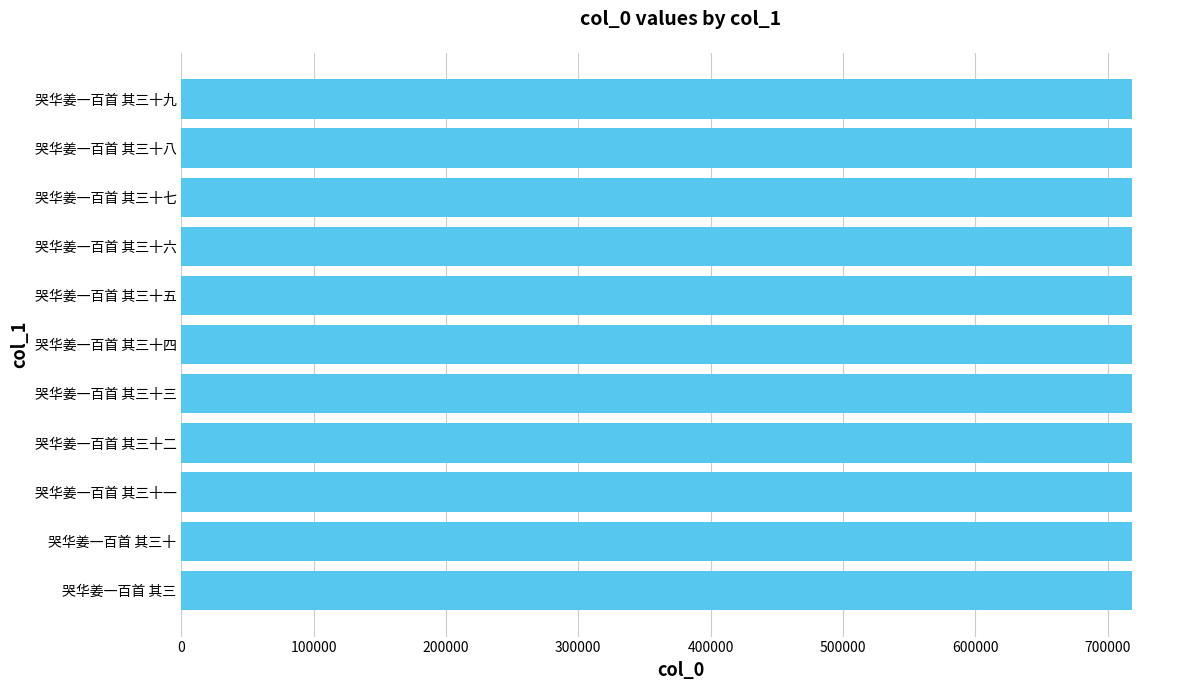

Approximately how many times larger is the value at 哭华姜一百首 其三十四 compared to 哭华姜一百首 其三十九?

1.0